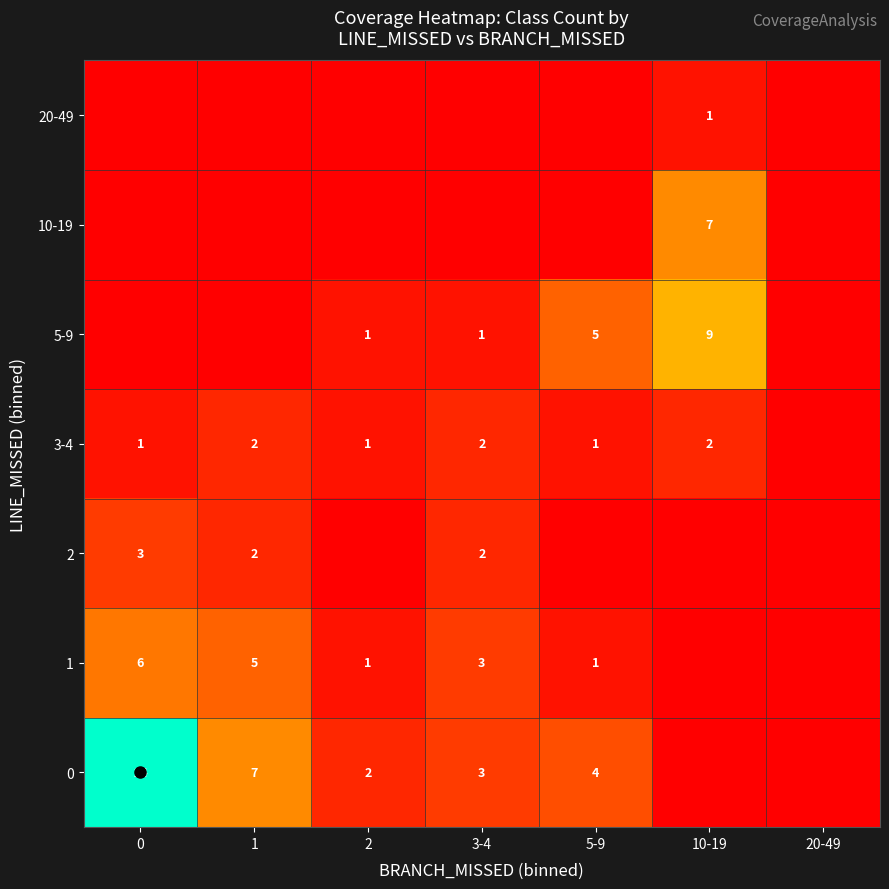

List the labels in order of 3-4 value, smallest first.

20-49, 0, 2, 5-9, 1, 3-4, 10-19